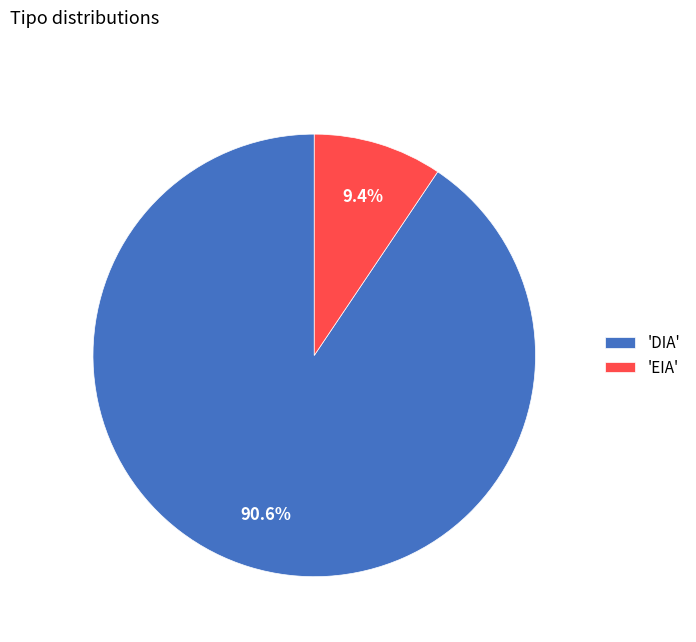

Which slice is the smallest?

'EIA'